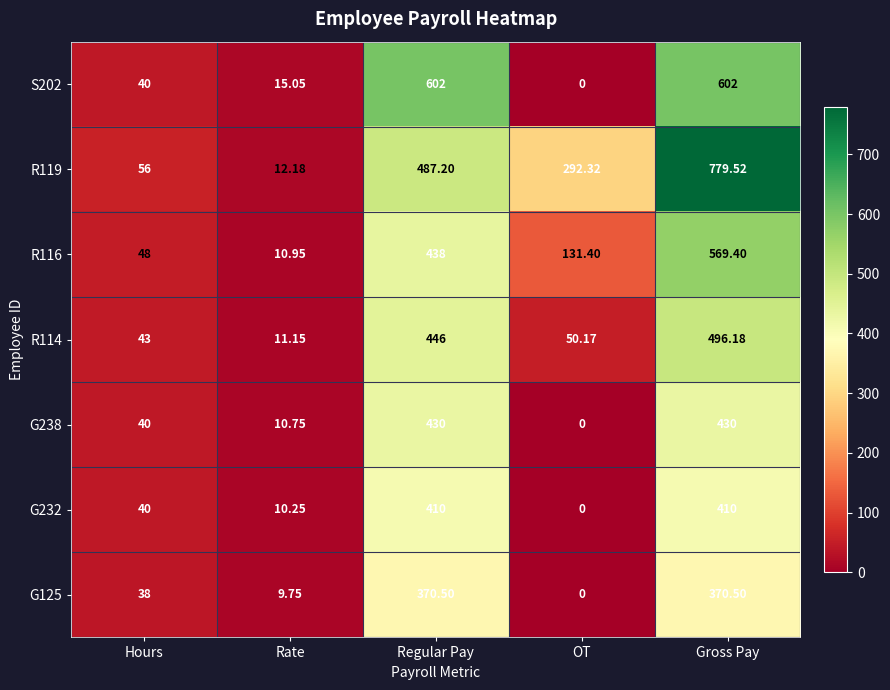

At which category is the sum across all series the highest?

Gross Pay